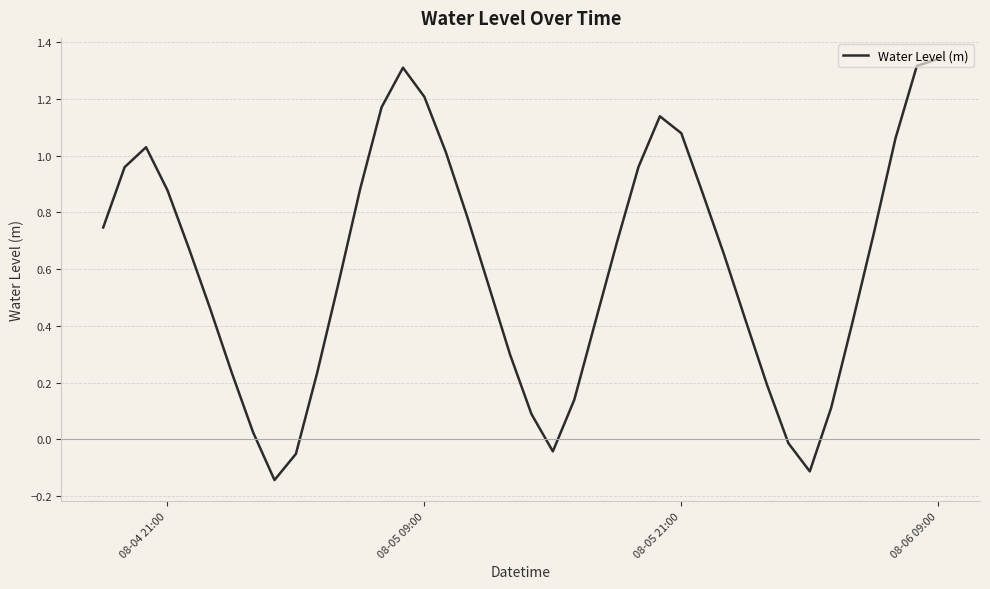

What is the difference between the maximum and minimum values?

1.5